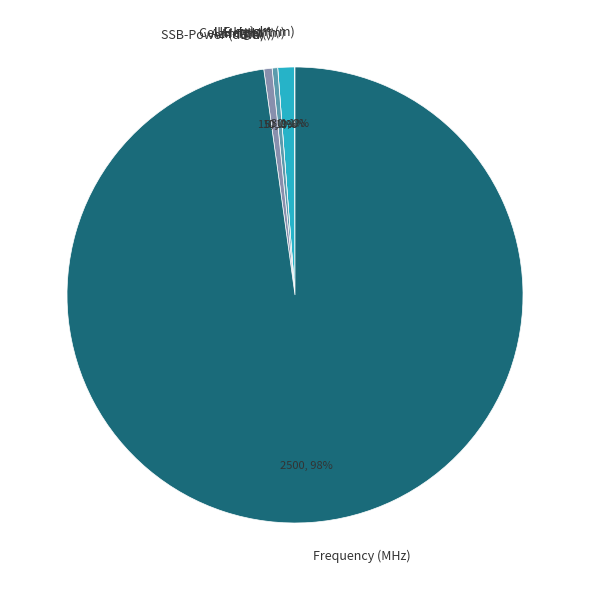

What is the majority slice?

Frequency (MHz)